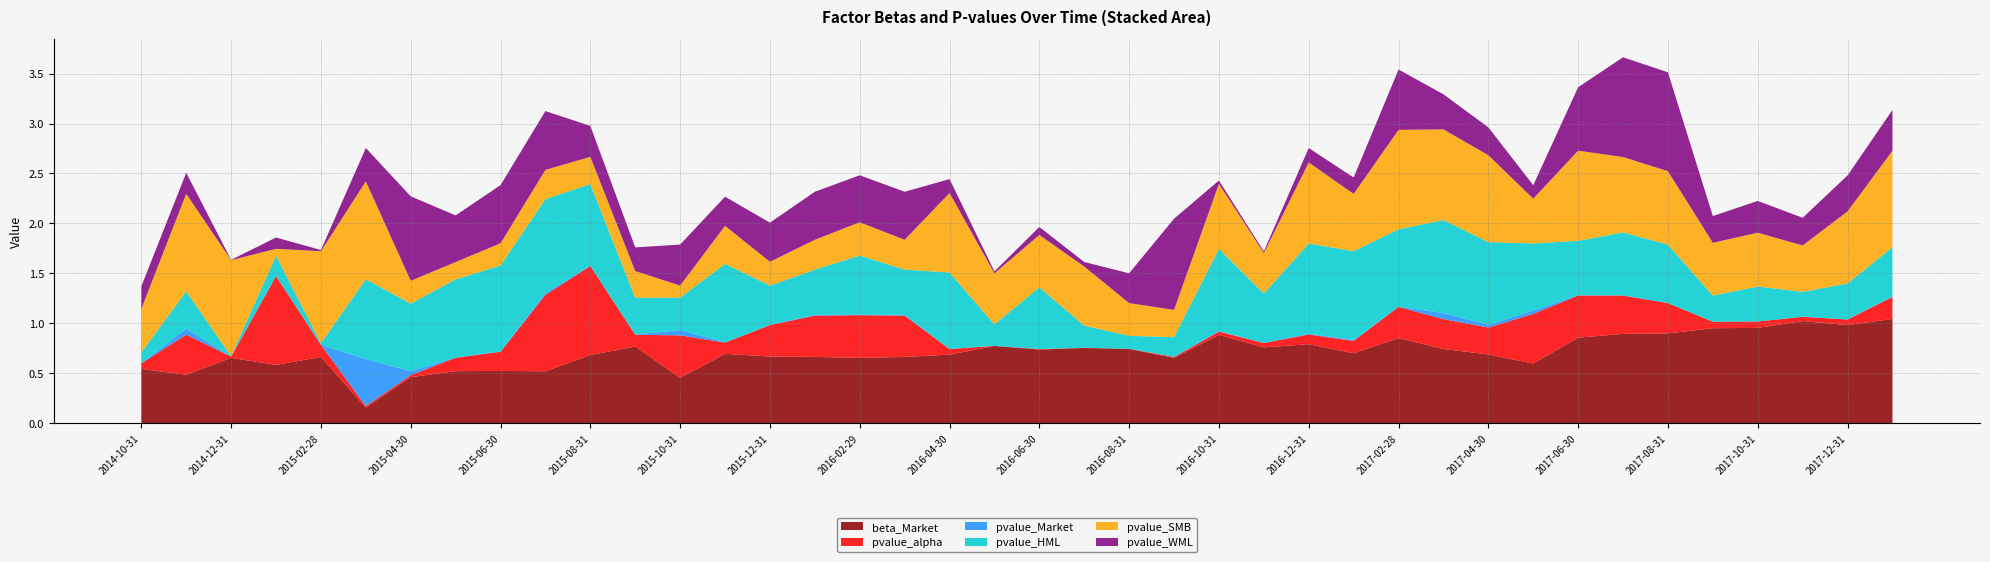

Reading right to left, extract all data points from this chart.

beta_Market: 1.0	1.0	1.0	1.0	1.0	0.9	0.9	0.9	0.6	0.7	0.7	0.9	0.7	0.8	0.8	0.9	0.7	0.7	0.8	0.7	0.8	0.7	0.7	0.7	0.7	0.7	0.7	0.5	0.8	0.7	0.5	0.5	0.5	0.5	0.2	0.7	0.6	0.7	0.5	0.5
pvalue_alpha: 0.2	0.1	0.0	0.1	0.1	0.3	0.4	0.4	0.5	0.3	0.3	0.3	0.1	0.1	0.0	0.0	0.0	0.0	0.0	0.0	0.0	0.1	0.4	0.4	0.4	0.3	0.1	0.4	0.1	0.9	0.8	0.2	0.1	0.0	0.0	0.1	0.9	0.0	0.4	0.1
pvalue_Market: 0.0	0.0	0.0	0.0	0.0	0.0	0.0	0.0	0.0	0.0	0.1	0.0	0.0	0.0	0.0	0.0	0.0	0.0	0.0	0.0	0.0	0.0	0.0	0.0	0.0	0.0	0.0	0.1	0.0	0.0	0.0	0.0	0.0	0.0	0.5	0.0	0.0	0.0	0.1	0.0
pvalue_HML: 0.5	0.4	0.2	0.3	0.3	0.6	0.6	0.5	0.7	0.8	0.9	0.8	0.9	0.9	0.5	0.8	0.2	0.1	0.2	0.6	0.2	0.8	0.5	0.6	0.5	0.4	0.8	0.3	0.4	0.8	0.9	0.9	0.8	0.7	0.8	0.0	0.2	0.0	0.4	0.1
pvalue_SMB: 1.0	0.7	0.5	0.5	0.5	0.7	0.8	0.9	0.4	0.9	0.9	1.0	0.6	0.8	0.4	0.7	0.3	0.3	0.6	0.5	0.5	0.8	0.3	0.3	0.3	0.2	0.4	0.1	0.3	0.3	0.3	0.2	0.2	0.2	1.0	0.9	0.1	1.0	1.0	0.4
pvalue_WML: 0.4	0.4	0.3	0.3	0.3	1.0	1.0	0.6	0.1	0.3	0.4	0.6	0.2	0.1	0.0	0.0	0.9	0.3	0.0	0.1	0.0	0.1	0.5	0.5	0.5	0.4	0.3	0.4	0.2	0.3	0.6	0.6	0.5	0.8	0.3	0.0	0.1	0.0	0.2	0.2